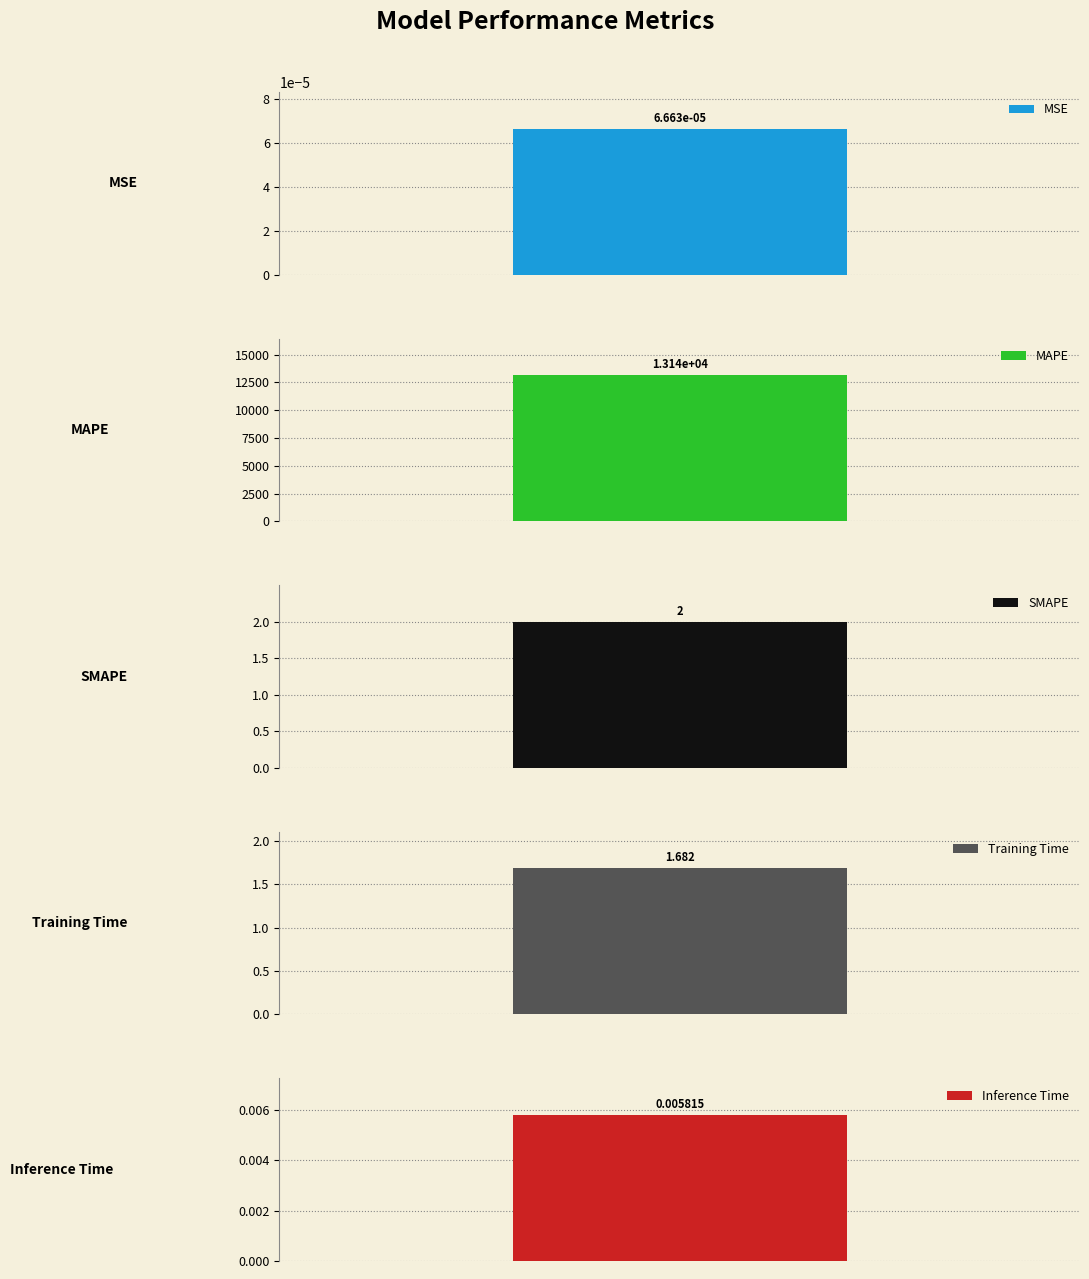

How many values are below 1?

2